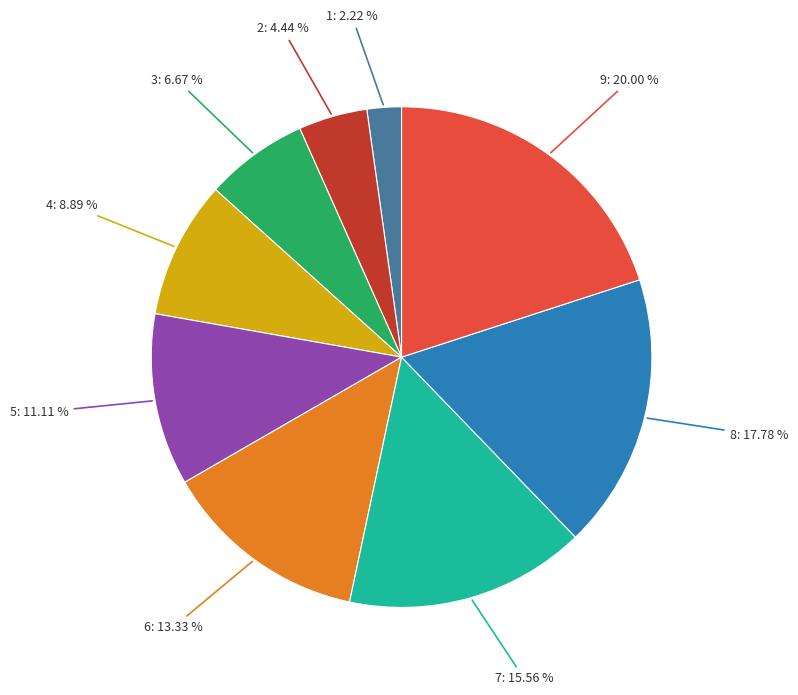

How much of the chart is everything except 3?

93.3%